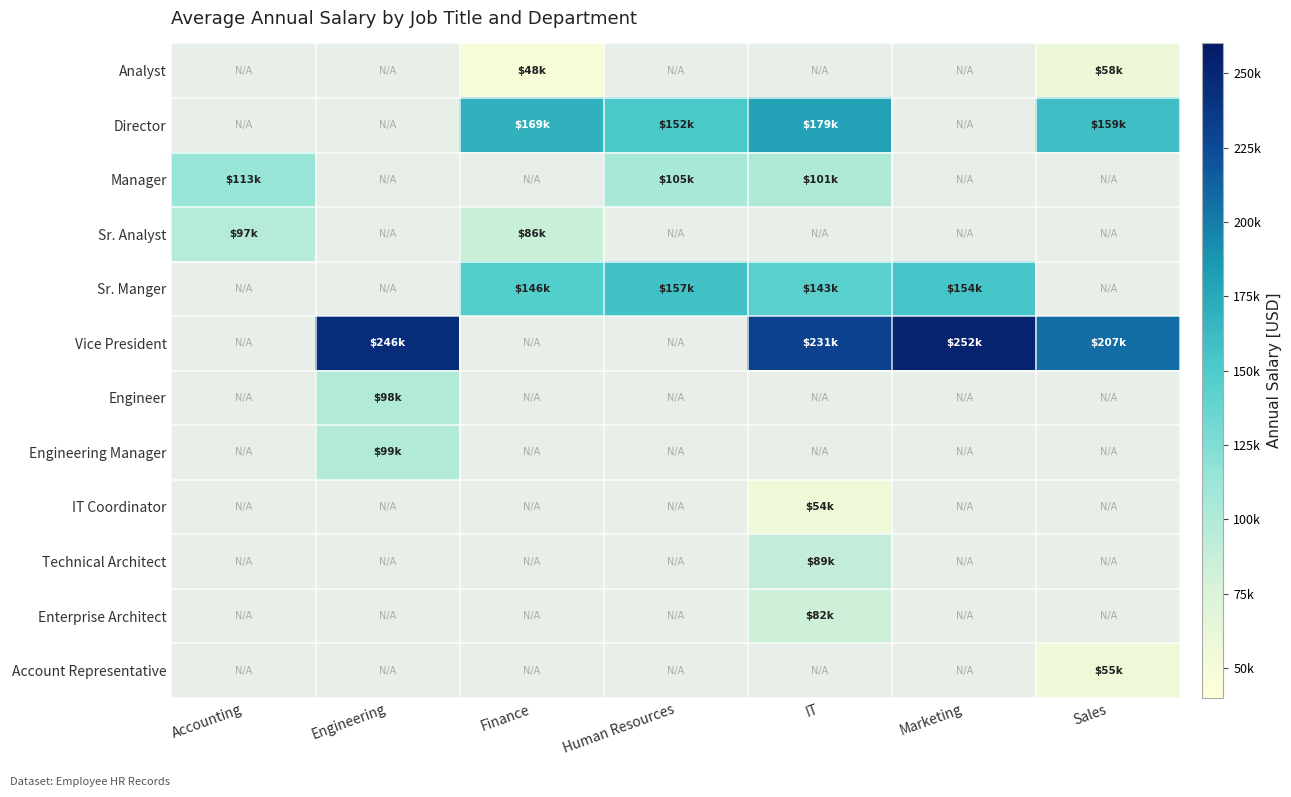

Reading left to right, what are all the values shown in this chart?

Analyst: Accounting=0	Engineering=0	Finance=48174	Human Resources=0	IT=0	Marketing=0	Sales=58260
Director: Accounting=0	Engineering=0	Finance=169468	Human Resources=152239	IT=179645	Marketing=0	Sales=159017
Manager: Accounting=113527	Engineering=0	Finance=0	Human Resources=105086	IT=101830	Marketing=0	Sales=0
Sr. Analyst: Accounting=97078	Engineering=0	Finance=86306	Human Resources=0	IT=0	Marketing=0	Sales=0
Sr. Manger: Accounting=0	Engineering=0	Finance=146742	Human Resources=157333	IT=143370	Marketing=154828	Sales=0
Vice President: Accounting=0	Engineering=246231	Finance=0	Human Resources=0	IT=231141	Marketing=252845	Sales=207172
Engineer: Accounting=0	Engineering=98581	Finance=0	Human Resources=0	IT=0	Marketing=0	Sales=0
Engineering Manager: Accounting=0	Engineering=99354	Finance=0	Human Resources=0	IT=0	Marketing=0	Sales=0
IT Coordinator: Accounting=0	Engineering=0	Finance=0	Human Resources=0	IT=54775	Marketing=0	Sales=0
Technical Architect: Accounting=0	Engineering=0	Finance=0	Human Resources=0	IT=89458	Marketing=0	Sales=0
Enterprise Architect: Accounting=0	Engineering=0	Finance=0	Human Resources=0	IT=82872	Marketing=0	Sales=0
Account Representative: Accounting=0	Engineering=0	Finance=0	Human Resources=0	IT=0	Marketing=0	Sales=55047